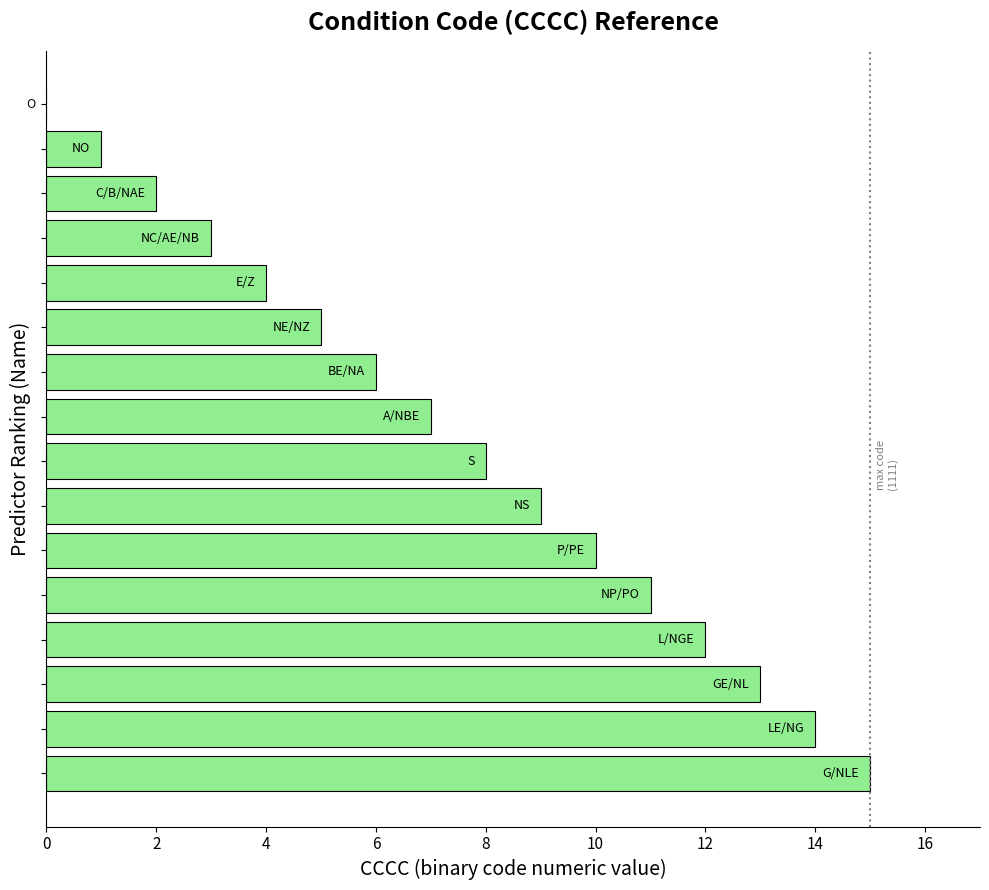

What is the greatest value displayed?

15